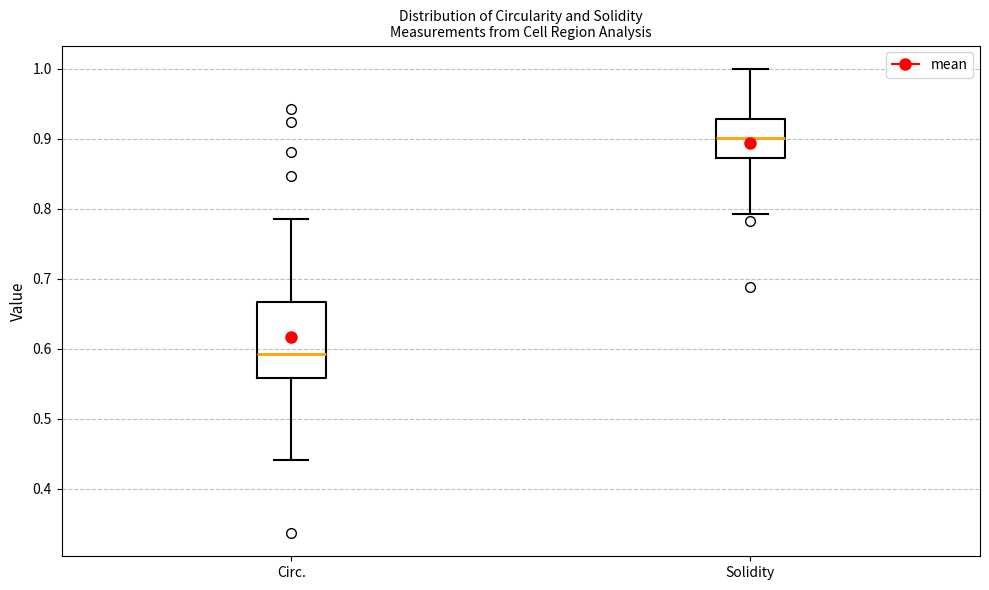

Reading left to right, transcribe this box plot: for each box, give where its median line is, the range the box spans, and where its two whiskers end, as read against the y-axis. The values are not printed on the chart, so give them approximately, as read against the axis.

Circ.: median 0.59, box 0.56 to 0.67, whiskers 0.44 to 0.79
Solidity: median 0.90, box 0.87 to 0.93, whiskers 0.79 to 1.00